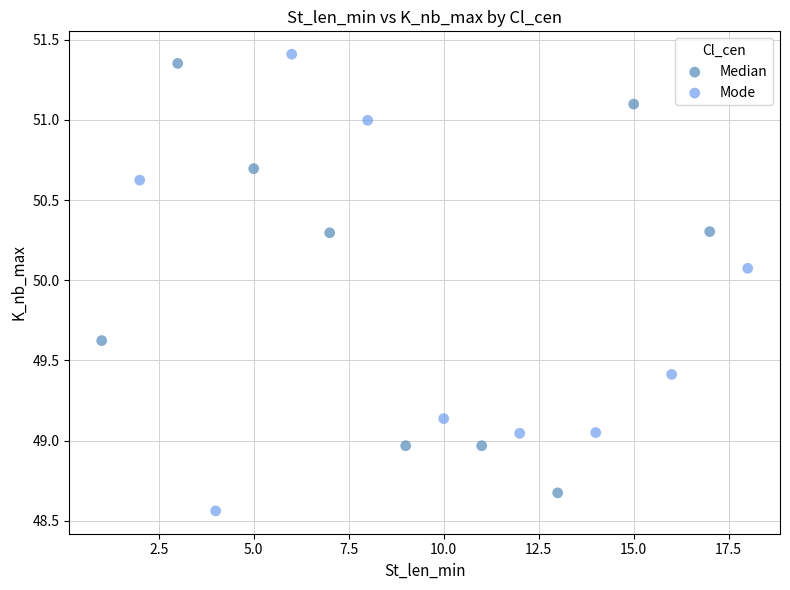

Which series contains the highest Y value?

Mode